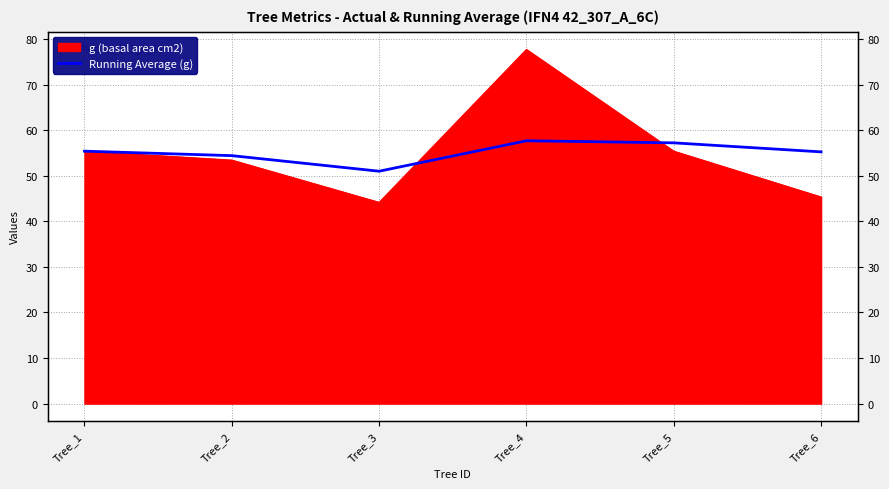

How many points are higher than both their immediate neighbors (excluding endpoints)?

1